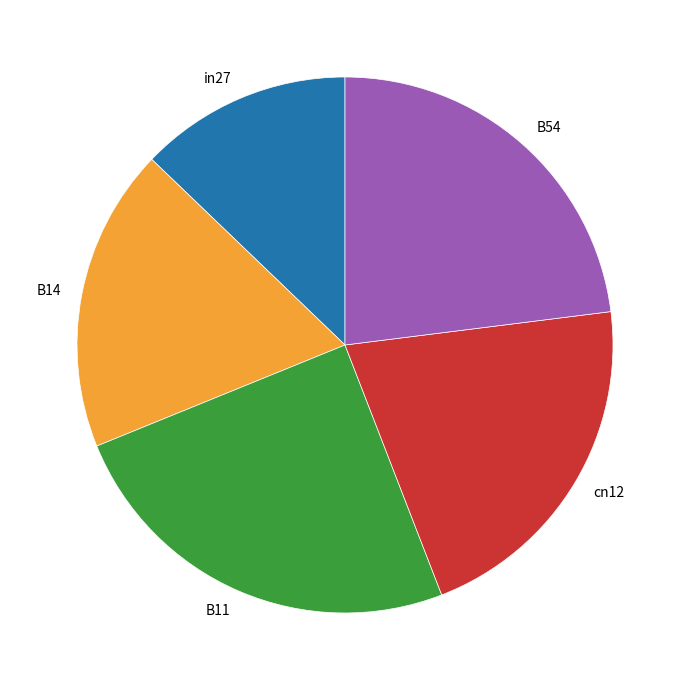

Is there a majority slice in this chart?

No